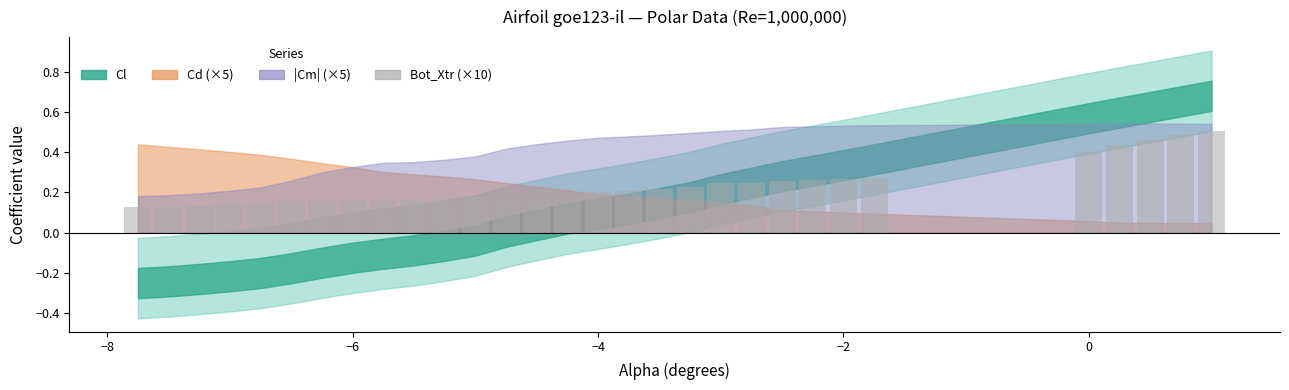

How many values are between 0 and 1?

30